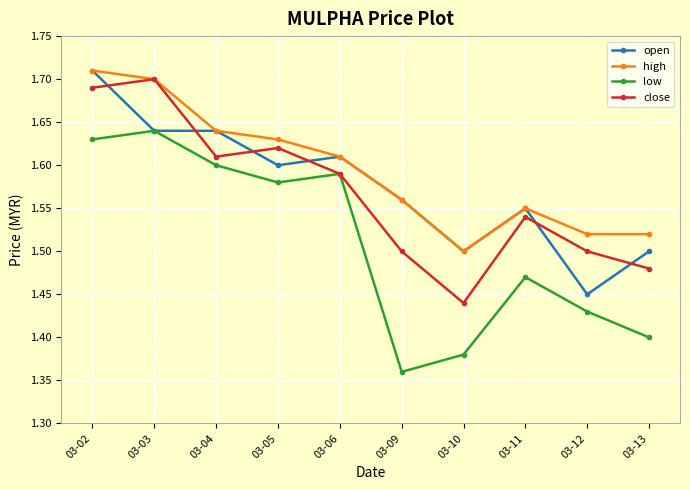

The value of open at 03-12 is 1.4. True or false?

True